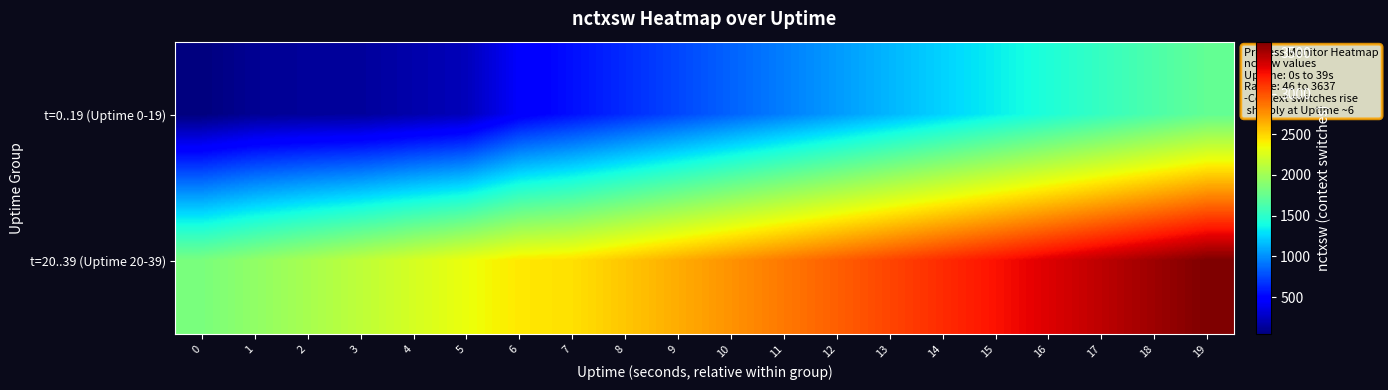

Reading left to right, list all the values displayed in this chart.

t=0..19 (Uptime 0-19): 0=46	1=114	2=134	3=139	4=187	5=233	6=451	7=548	8=647	9=746	10=846	11=944	12=1043	13=1142	14=1241	15=1340	16=1439	17=1537	18=1636	19=1735
t=20..39 (Uptime 20-39): 0=1834	1=1933	2=2031	3=2130	4=2228	5=2326	6=2424	7=2457	8=2555	9=2653	10=2752	11=2850	12=2948	13=3047	14=3145	15=3243	16=3342	17=3440	18=3538	19=3637